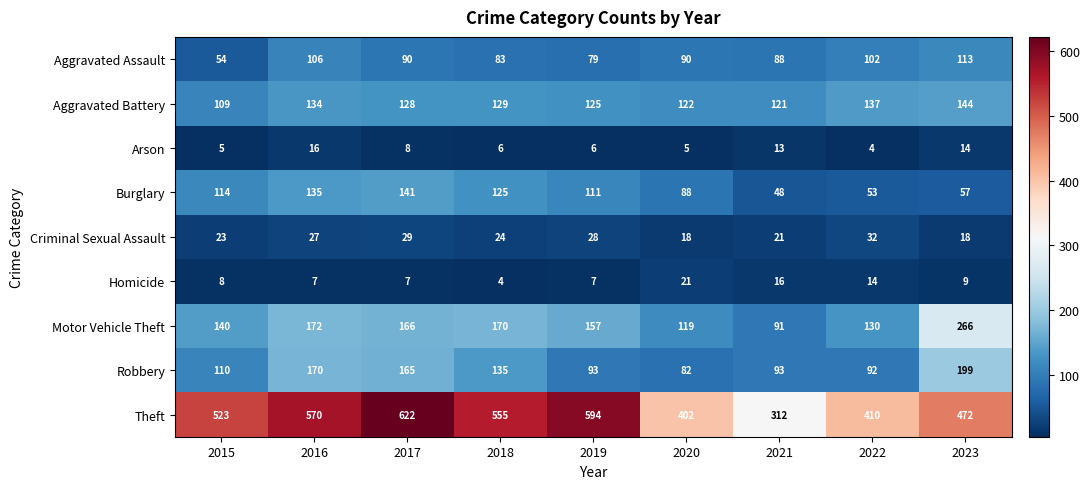

What is the sum of all Burglary values?

872